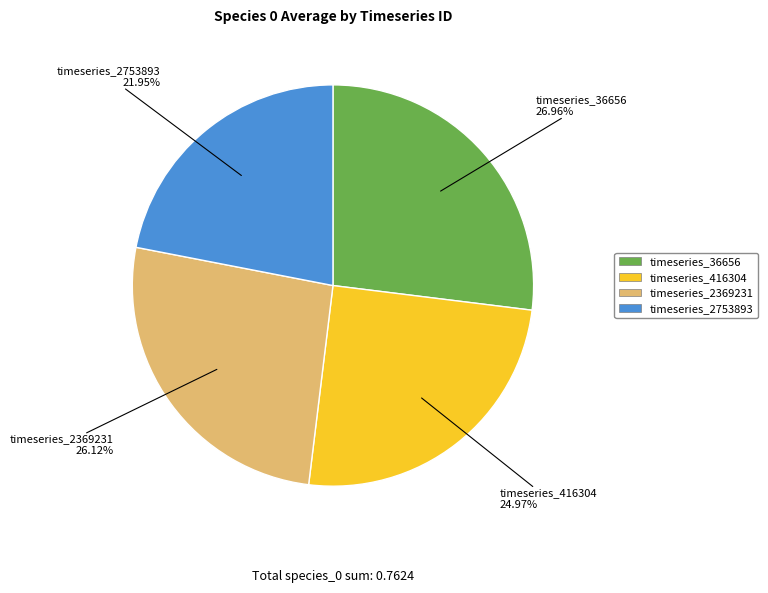

How many segments does this pie chart have?

4